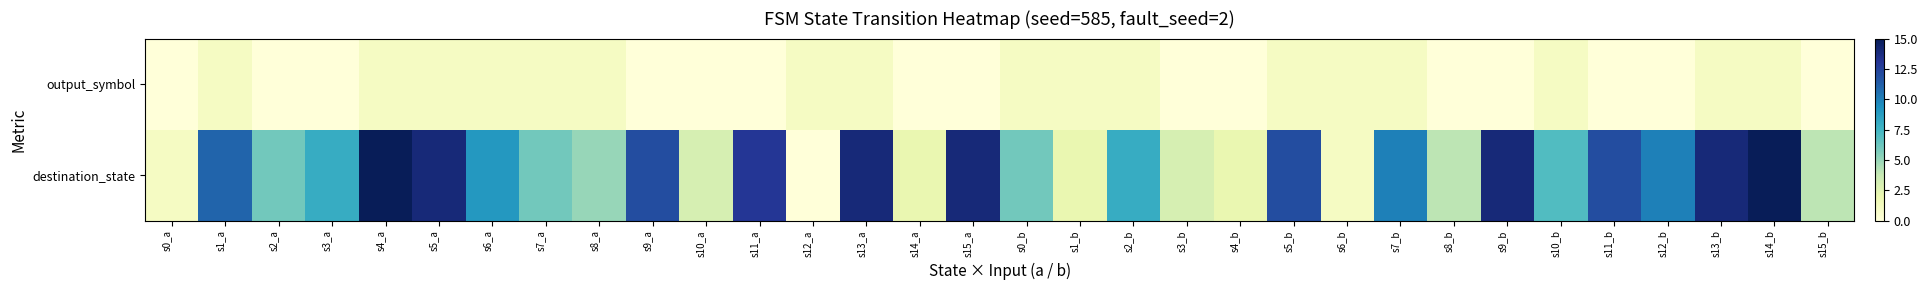

Which series has the largest total across all categories?

destination_state